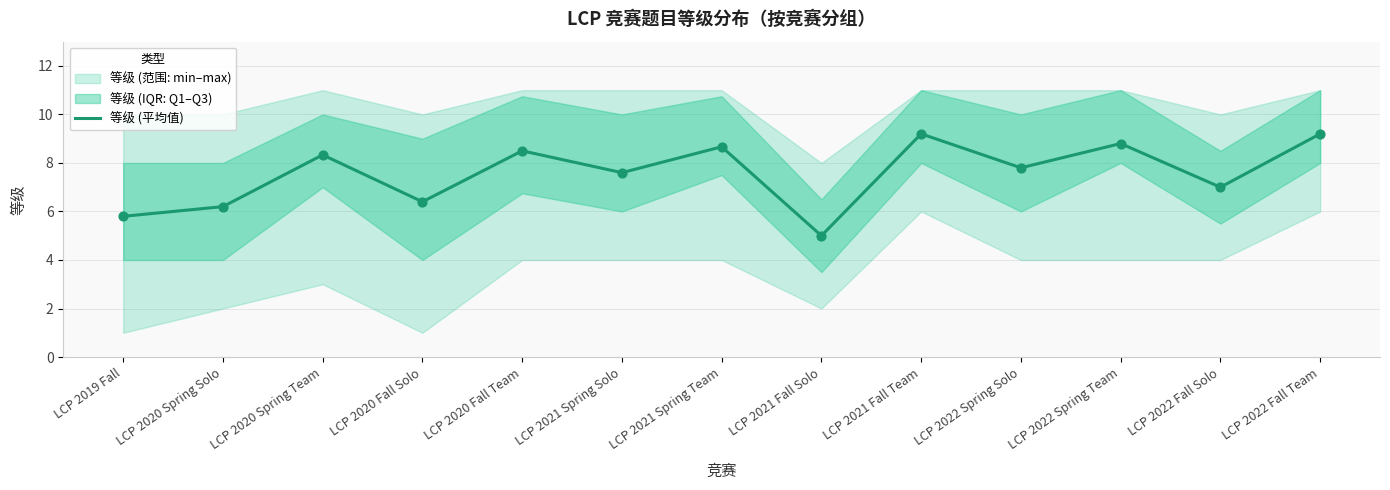

What is the ratio of the value at LCP 2019 Fall to the value at LCP 2020 Spring Solo?

0.9